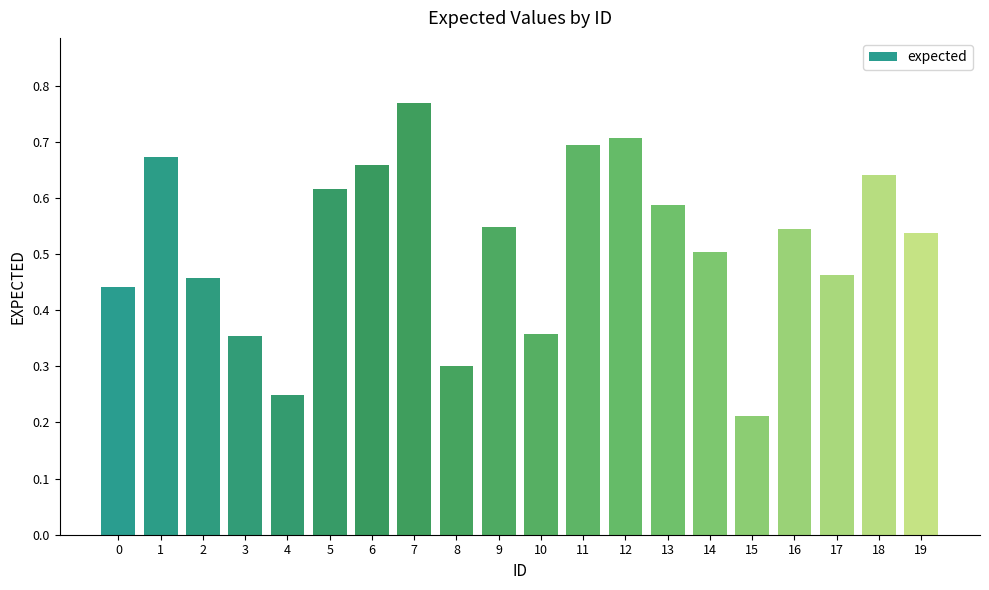

What is the sum of all values?

10.3